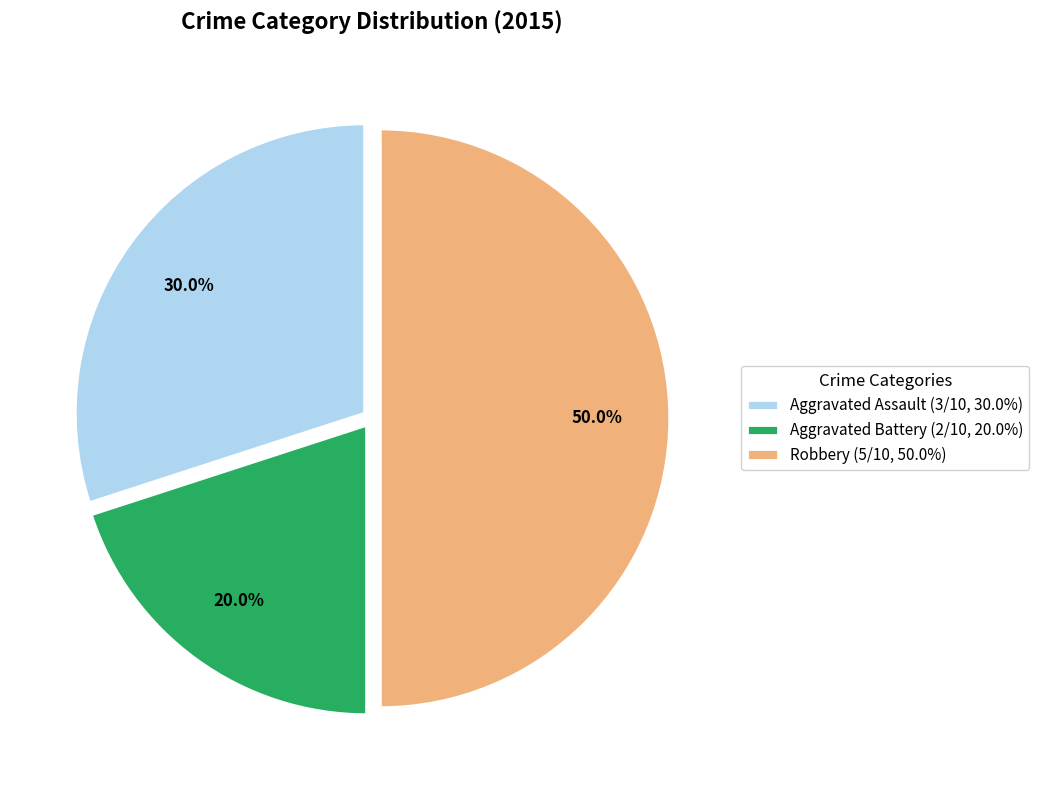

To the nearest percent, what is the combined percentage of Aggravated Battery and Aggravated Assault?

50%